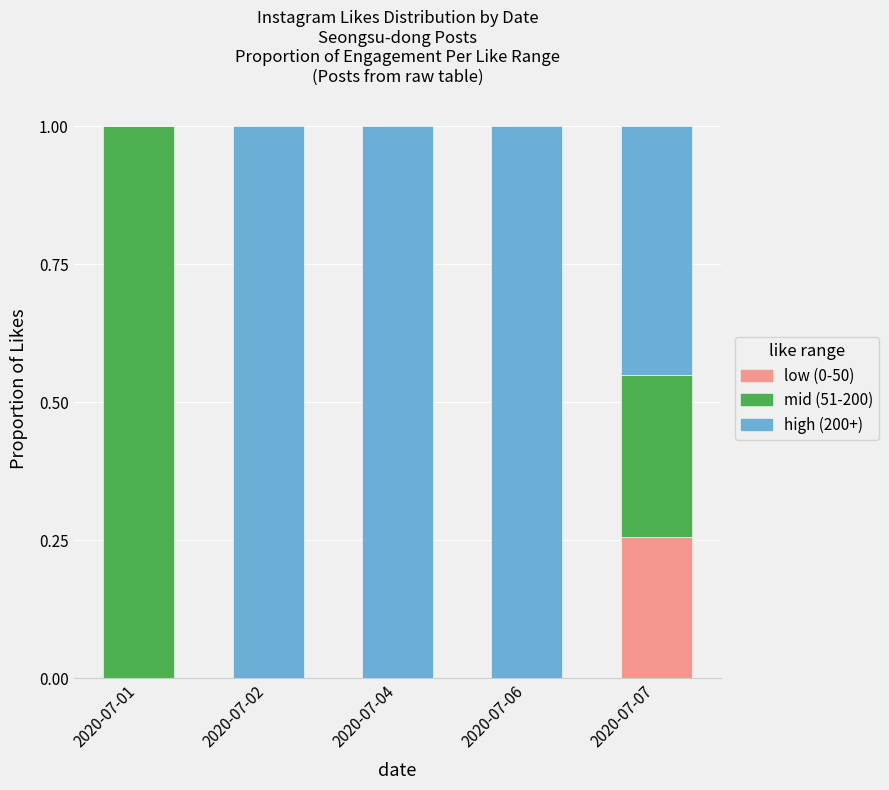

At which label does low (0-50) reach its peak?

2020-07-07